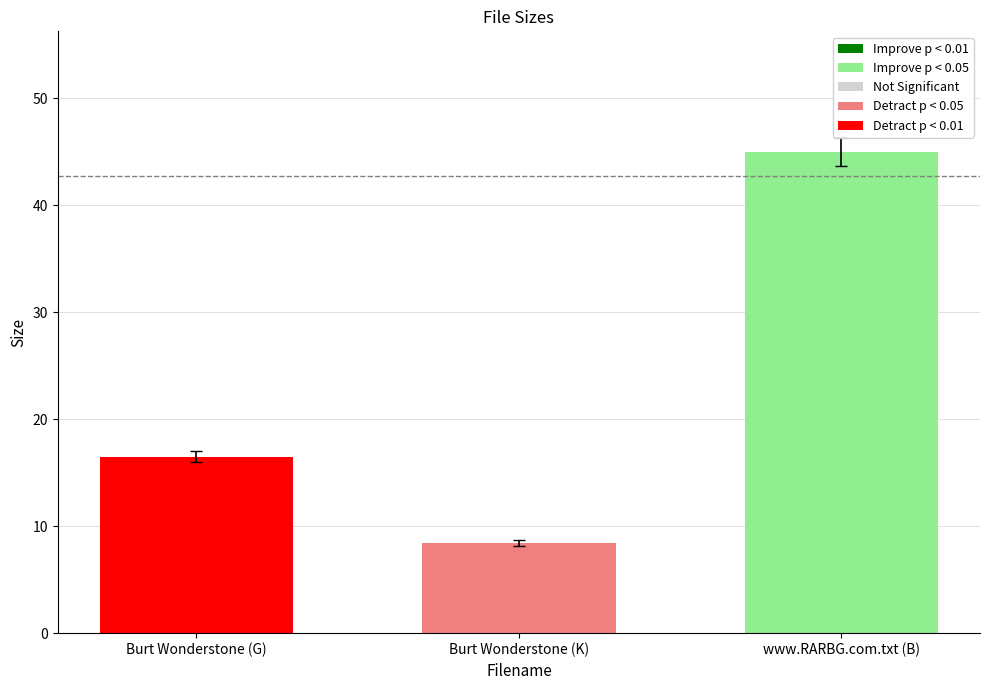

What is the value of the 2nd bar from the left?

8.4